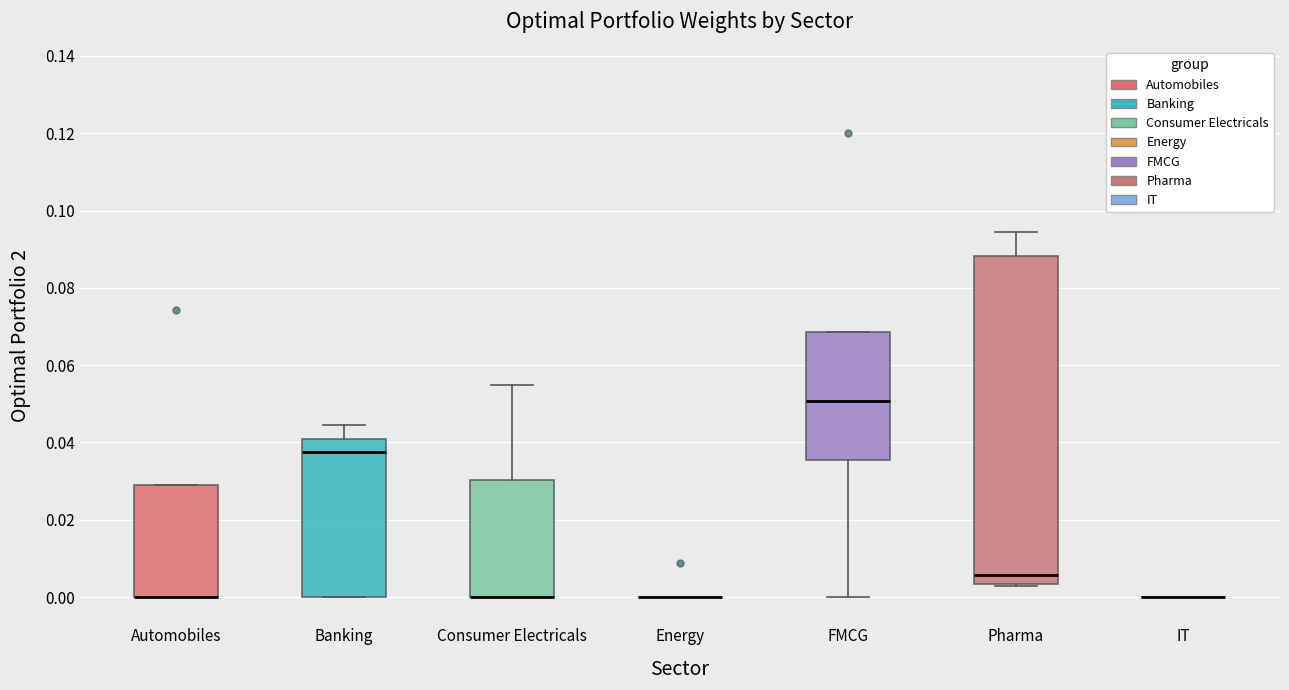

Which box is the tallest, from its lower edge to its upper edge?

Pharma